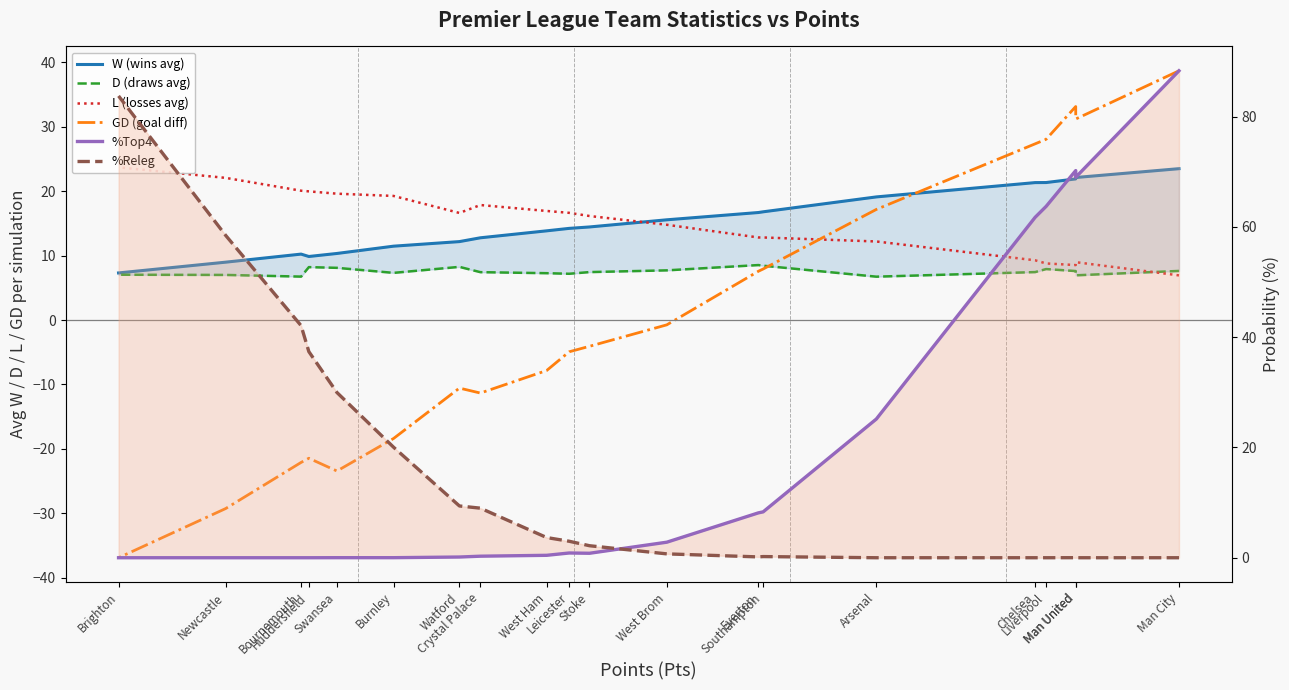

Reading right to left, list all the values displayed in this chart.

W (wins avg): 7.3	9.0	10.2	9.8	10.3	11.4	12.2	12.8	13.8	14.2	14.4	15.5	16.7	16.8	19.1	21.3	21.3	21.9	22.1	23.5
D (draws avg): 7.0	7.0	6.7	8.2	8.1	7.3	8.2	7.4	7.3	7.2	7.4	7.7	8.5	8.4	6.7	7.4	7.9	7.6	6.9	7.6
L (losses avg): 23.7	22.0	20.1	19.9	19.6	19.2	16.6	17.8	16.9	16.6	16.1	14.8	12.8	12.8	12.2	9.3	8.8	8.5	9.0	6.9
GD (goal diff): -36.9	-29.2	-22.1	-21.4	-23.4	-18.4	-10.6	-11.3	-7.8	-4.9	-4.1	-0.8	7.6	7.9	17.1	27.3	28.0	33.1	31.2	38.6
%Top4: 0.0	0.0	0.0	0.0	0.0	0.0	0.1	0.3	0.4	0.9	0.8	2.8	8.1	8.3	25.2	61.7	63.7	70.2	69.0	88.3
%Releg: 83.8	58.5	42.1	37.4	30.0	20.1	9.4	9.0	3.7	3.0	2.2	0.7	0.1	0.2	0.0	0.0	0.0	0.0	0.0	0.0